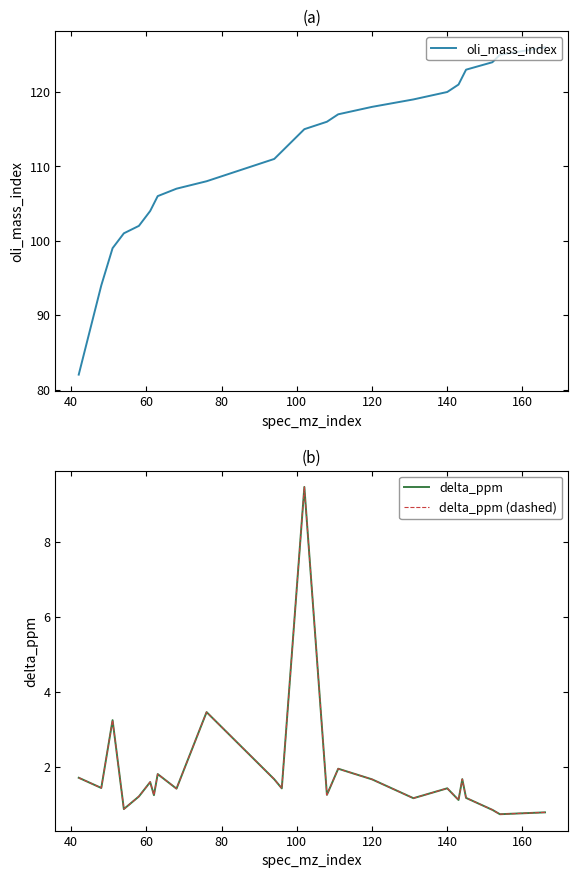

The value of oli_mass_index at 120 is 118. True or false?

True